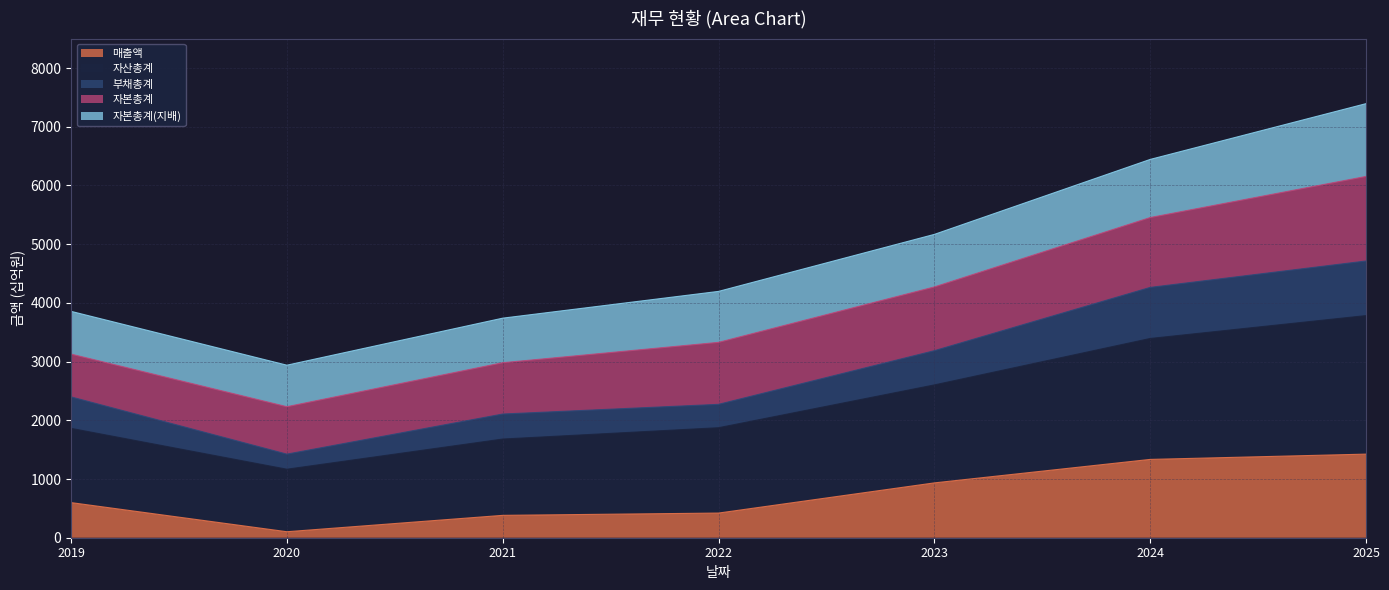

The value of 매출액 at 2024 is 1334. True or false?

True